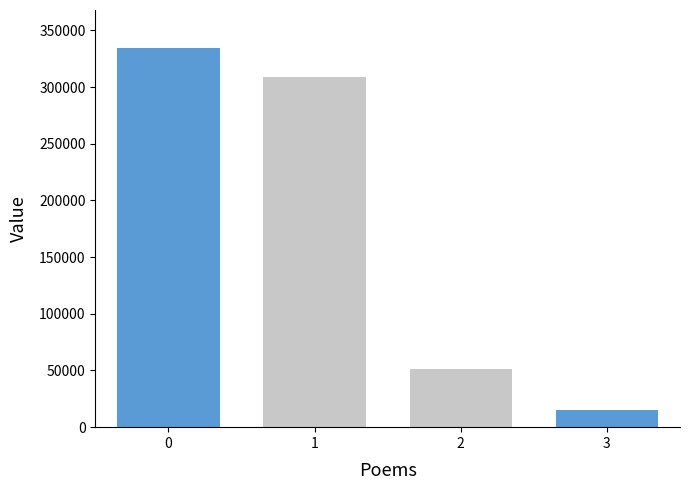

Count the number of categories in the chart.

1